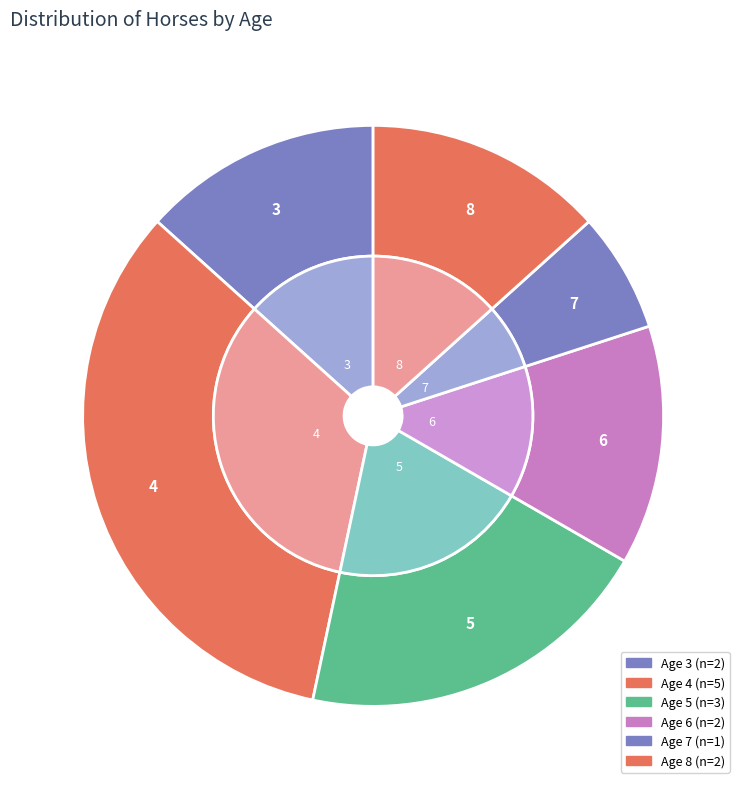

What is the smallest slice in the pie chart?

Age_7